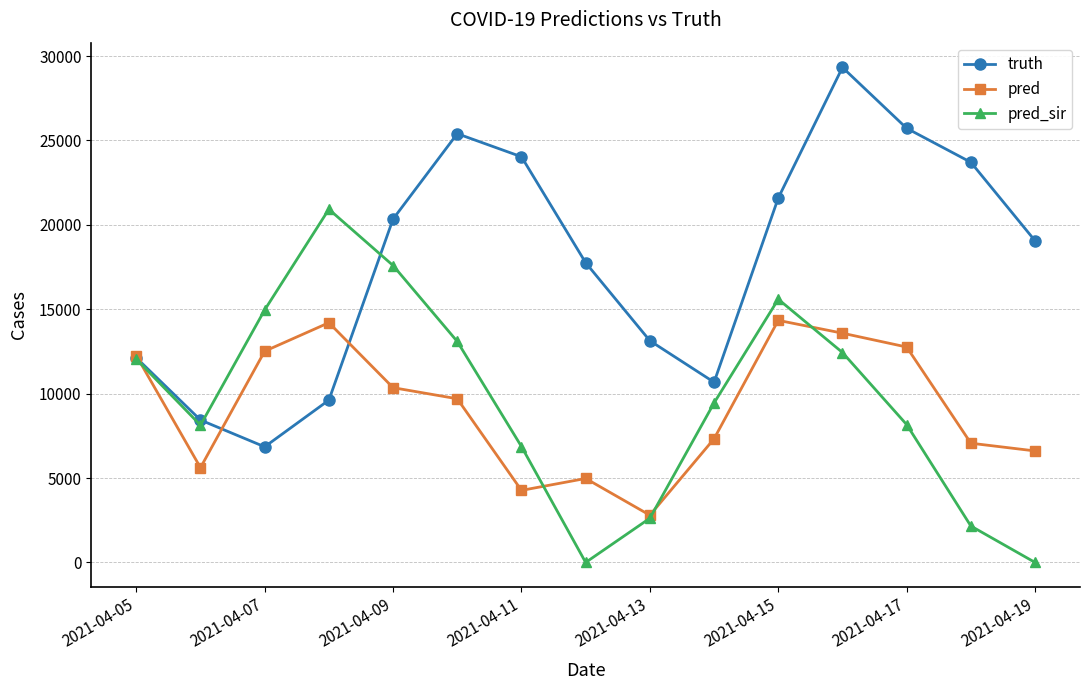

How many interior local peaks does the pred series have?

3